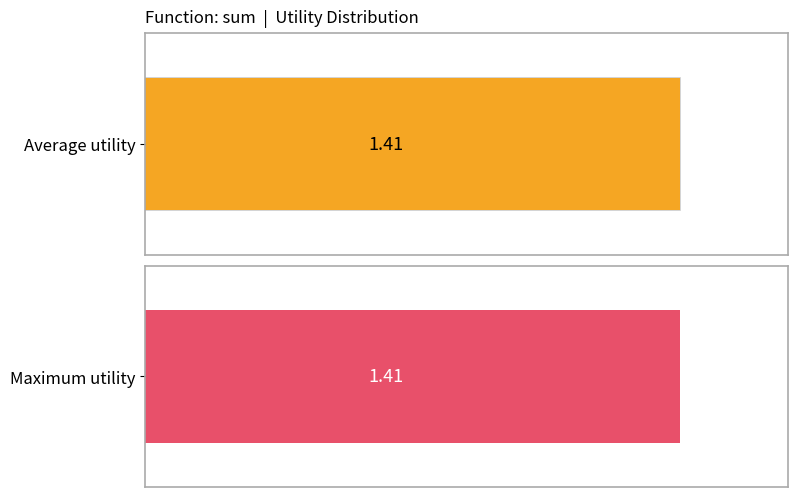

What is the greatest value displayed?

1.4